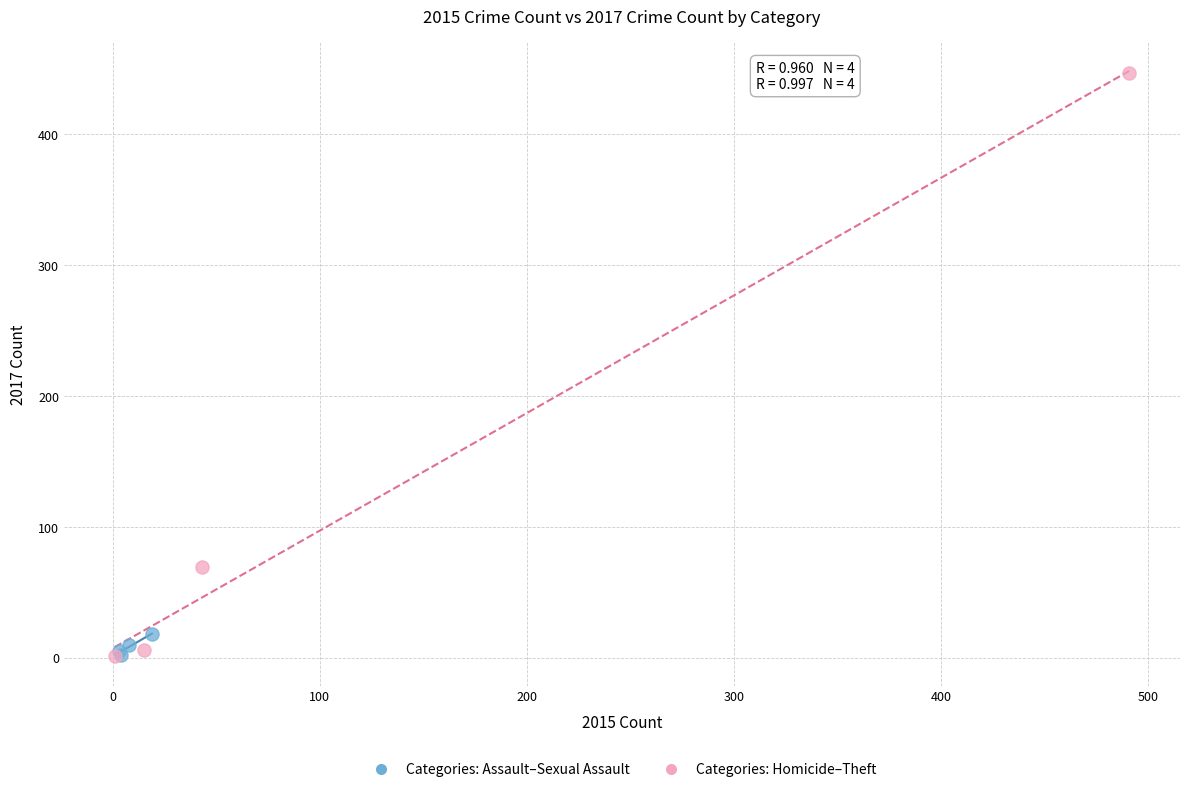

Which series reaches the maximum Y coordinate?

Categories: Homicide–Theft